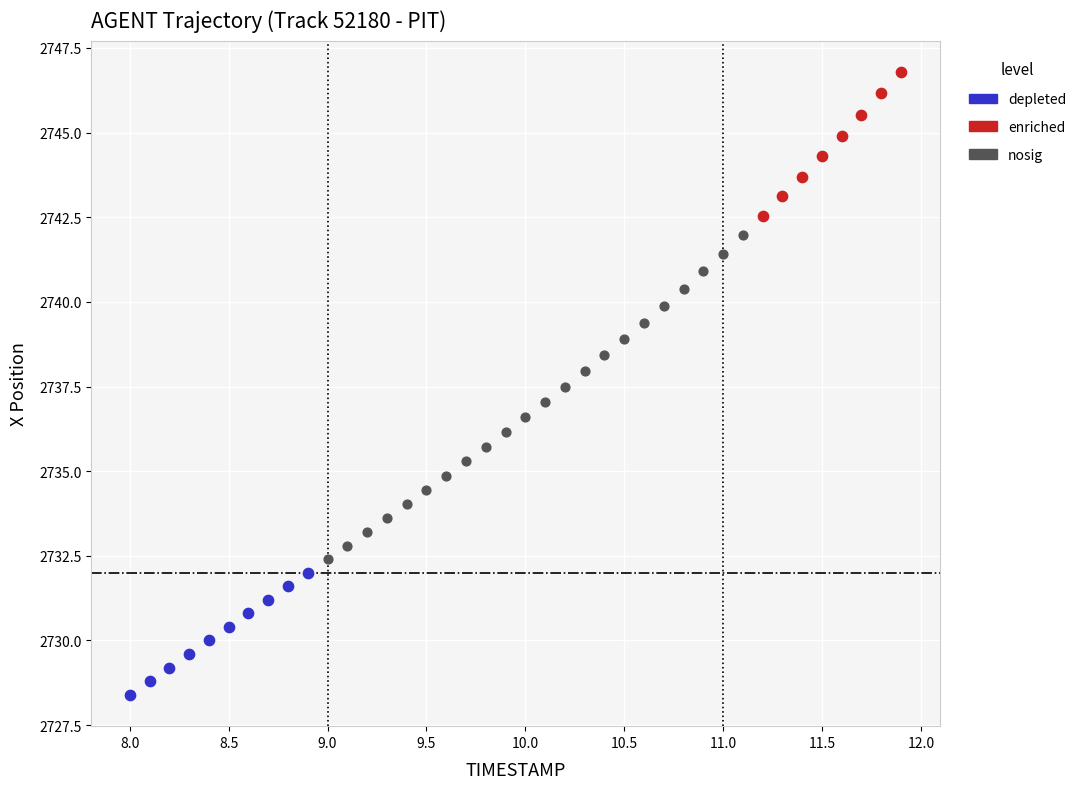

Which series reaches the maximum Y coordinate?

enriched